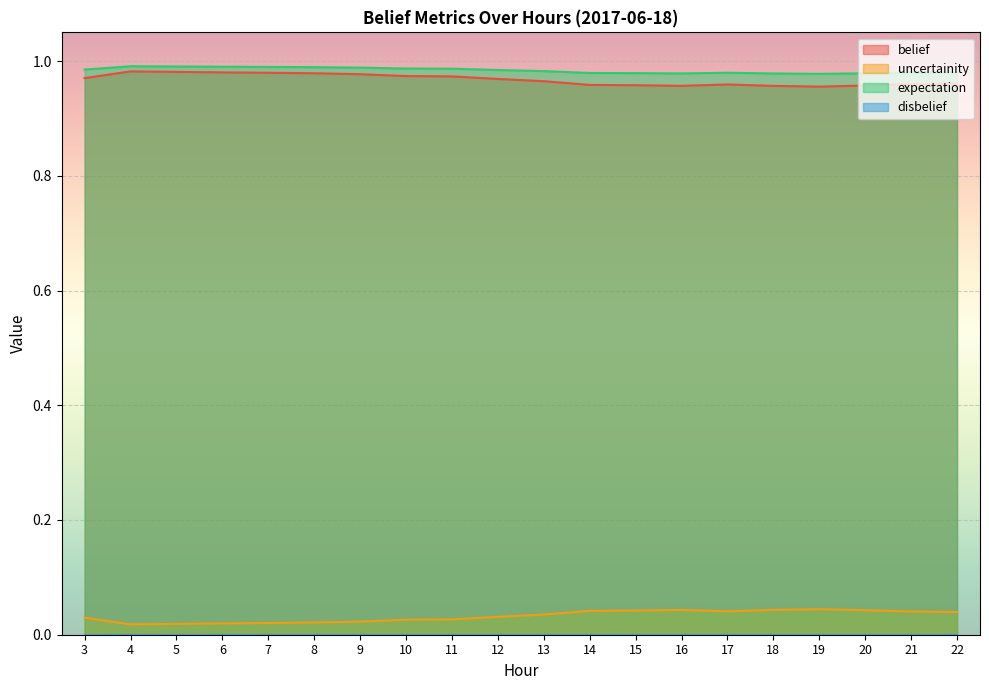

The belief series shows 0.4 at 11. True or false?

False